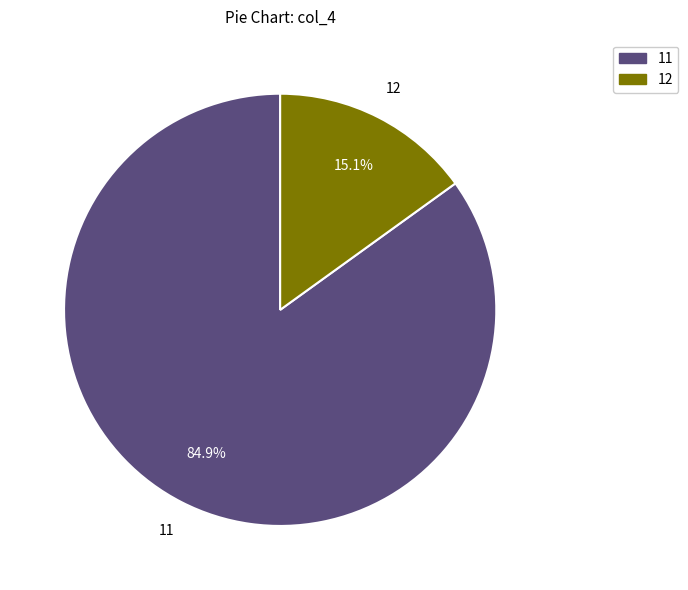

Which category has the biggest portion of the pie?

11